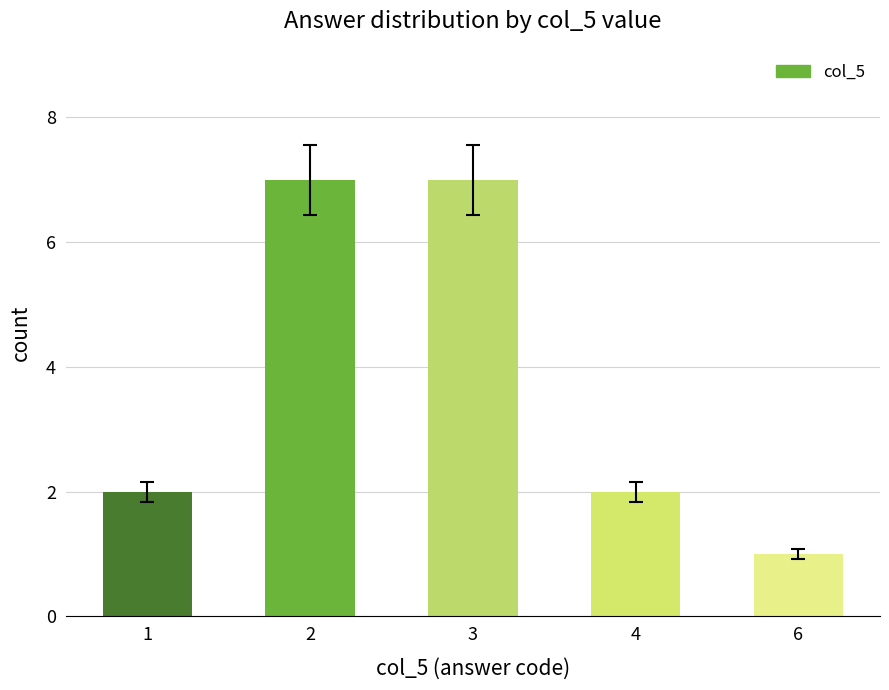

Is it true that the value at 4 is 4?

False